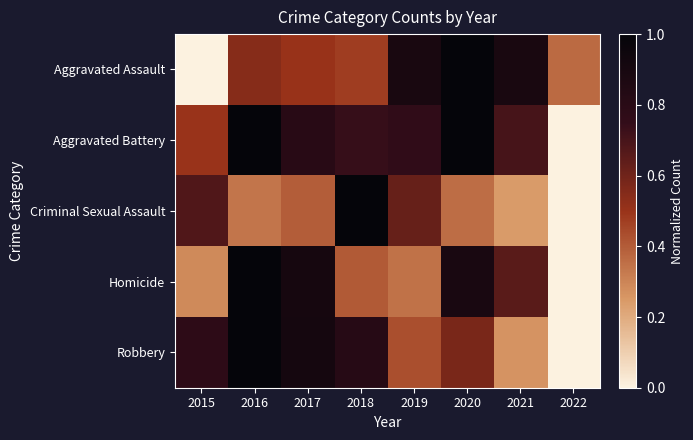

How many distinct data groups are displayed?

5